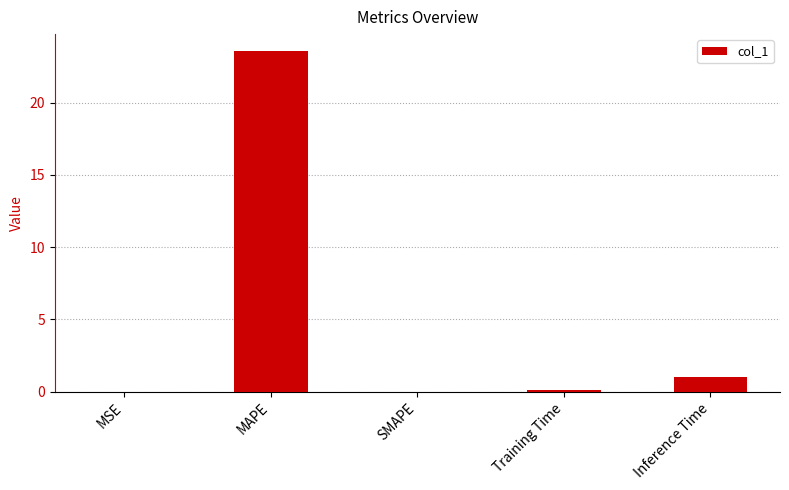

Is it true that the value at MSE is 0.0?

True